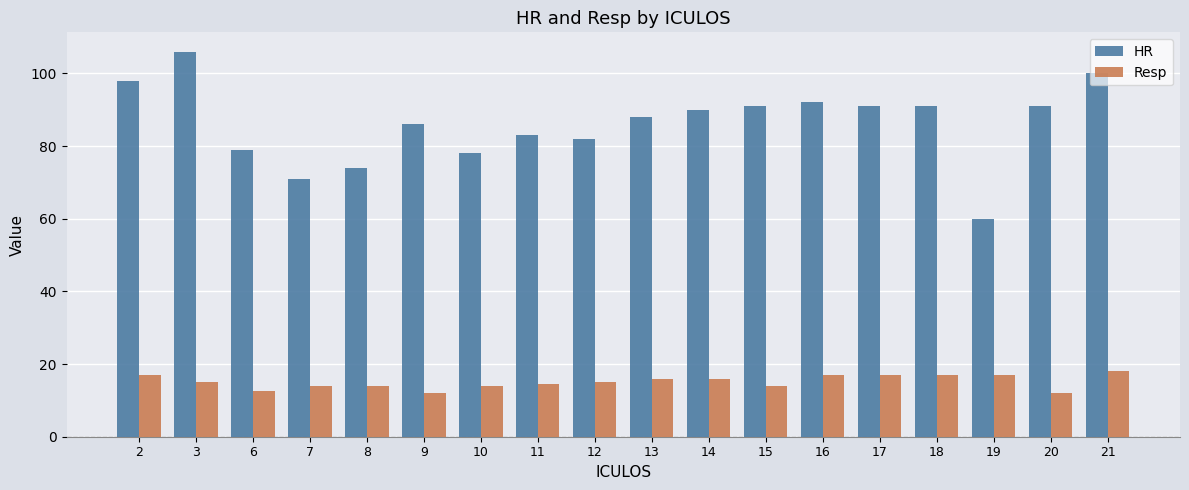

Count the number of categories in the chart.

18